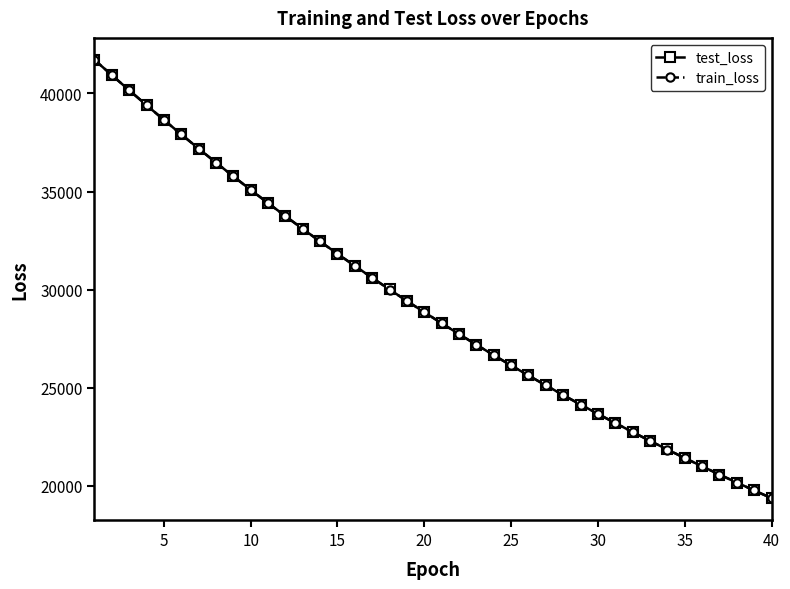

Which series ends up on top after the final intersection of train_loss and test_loss?

test_loss